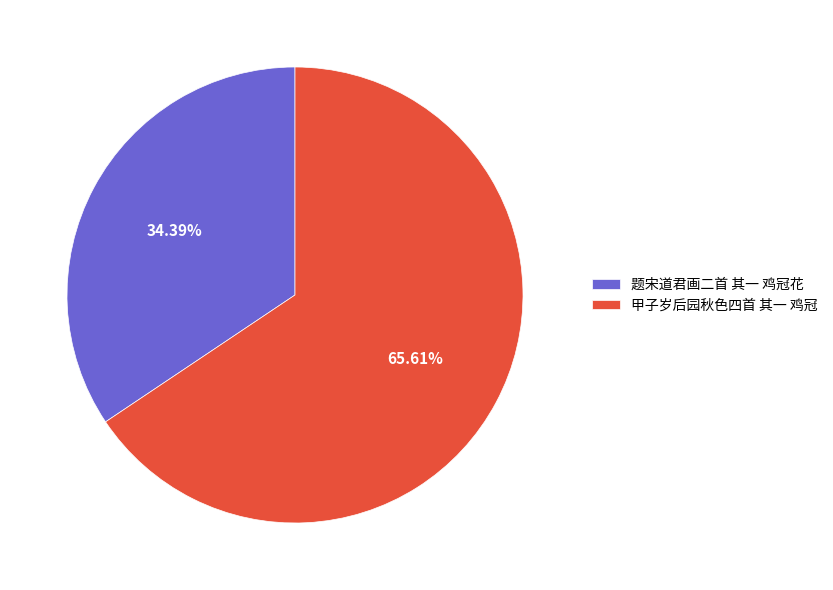

How many segments does this pie chart have?

2